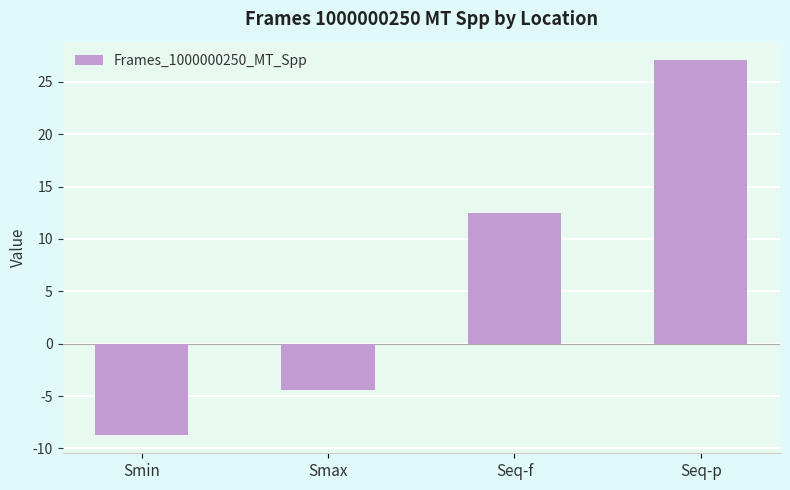

How many values are below zero?

2